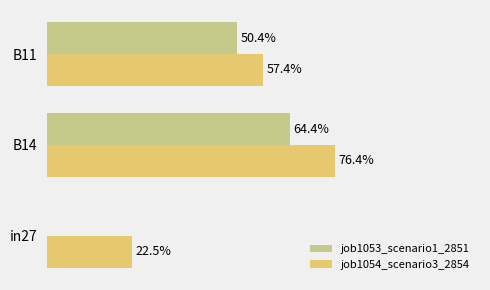

What are all the series names shown in the legend?

job1053_scenario1_2851, job1054_scenario3_2854